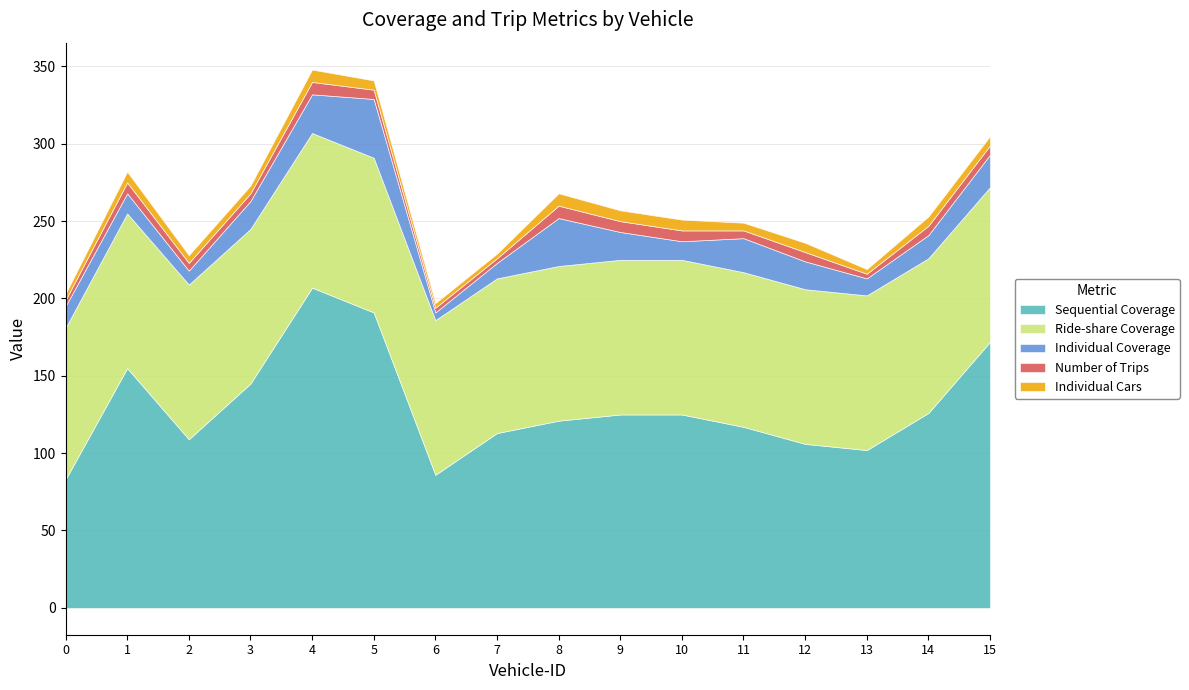

At which category is the sum across all series the highest?

4